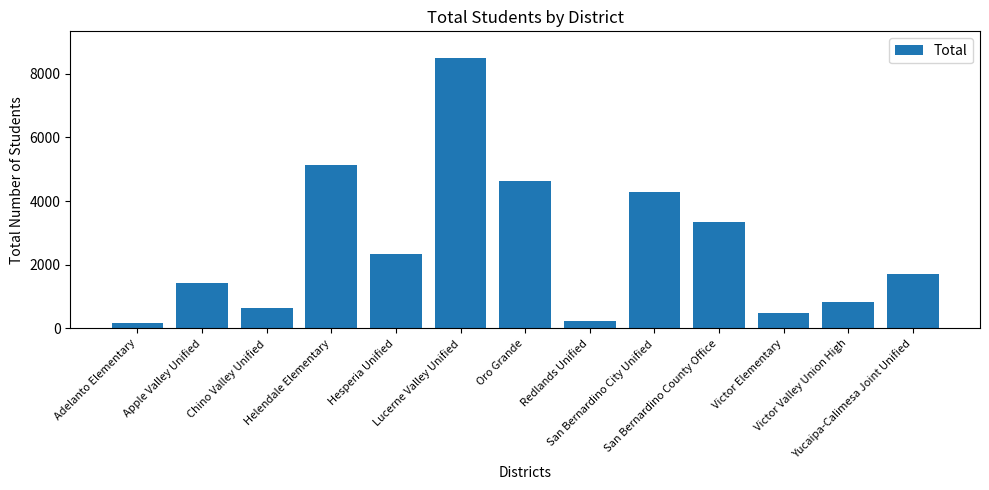

What is the average value?

2595